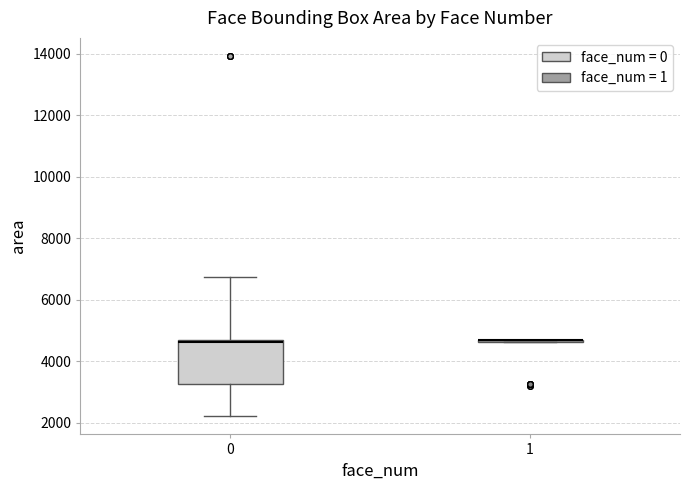

Comparing the boxes themselves (not the whiskers), which one is the tallest?

0